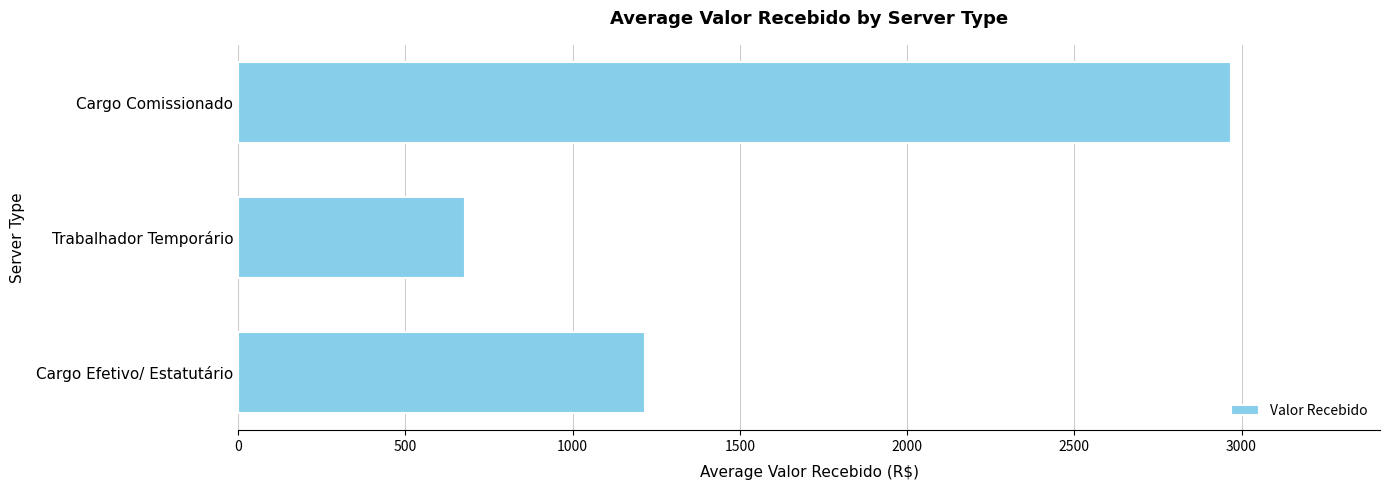

What is the change in value from Cargo Efetivo/ Estatutário to Trabalhador Temporário?

-537.0